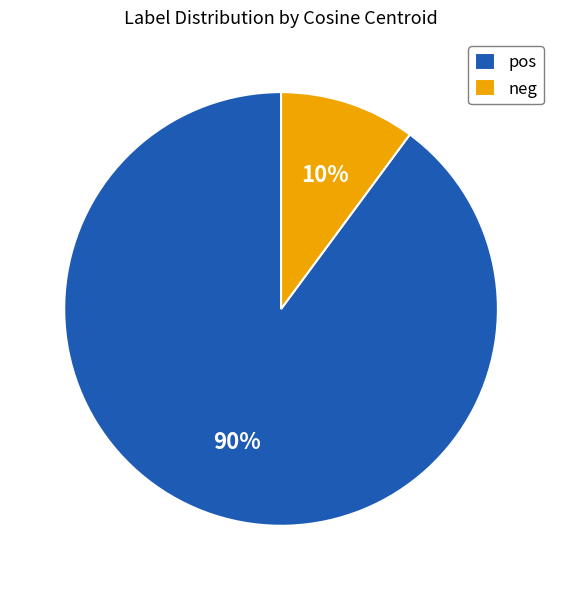

To the nearest percent, what percentage of the pie is pos?

90%